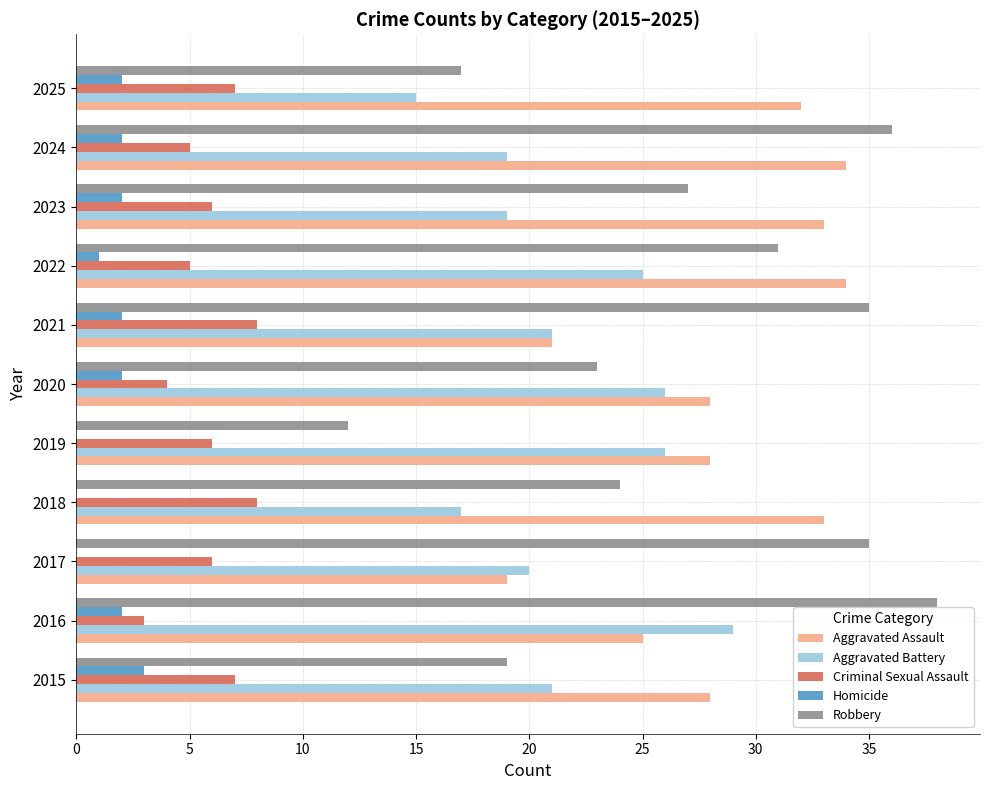

Which label corresponds to the largest value in the chart?

2016